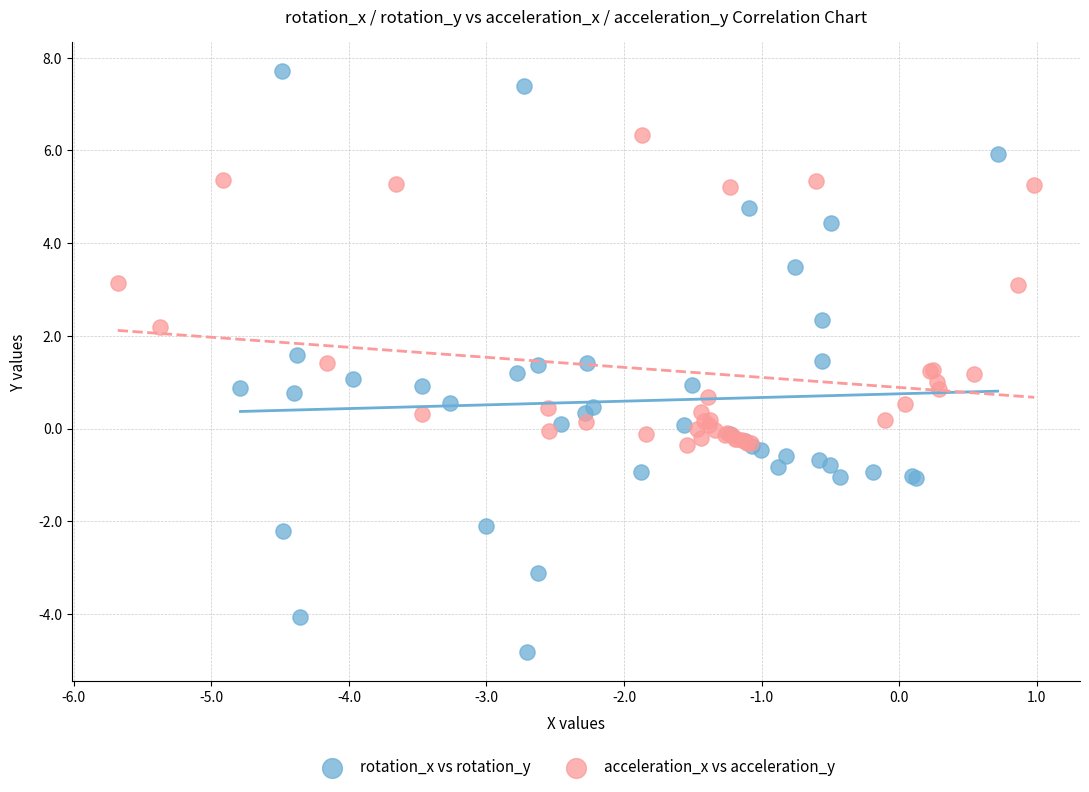

Which series contains the highest Y value?

rotation_x vs rotation_y